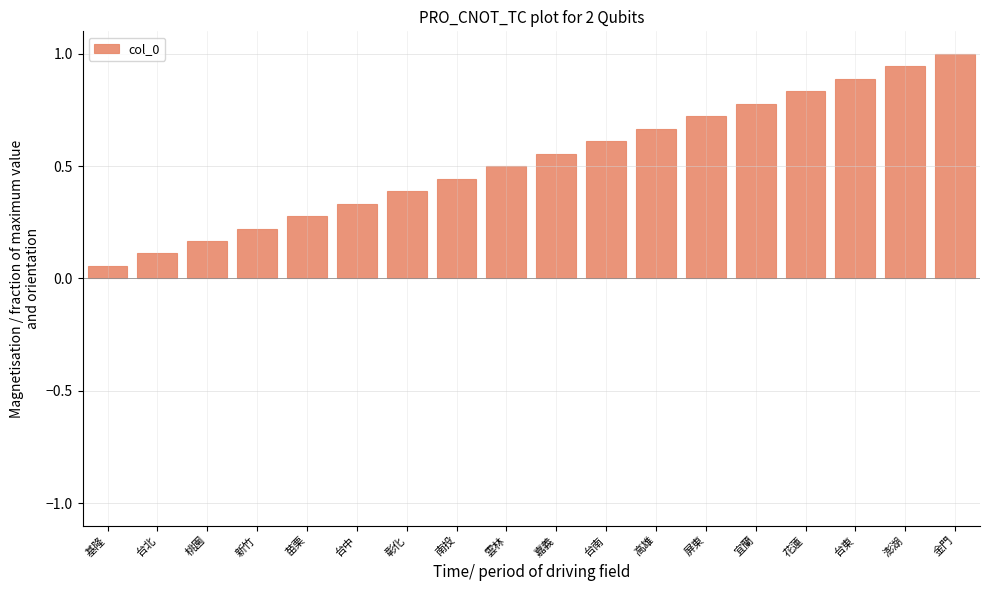

List the labels in order of value, largest first.

金門, 澎湖, 台東, 花蓮, 宜蘭, 屏東, 高雄, 台南, 嘉義, 雲林, 南投, 彰化, 台中, 苗栗, 新竹, 桃園, 台北, 基隆